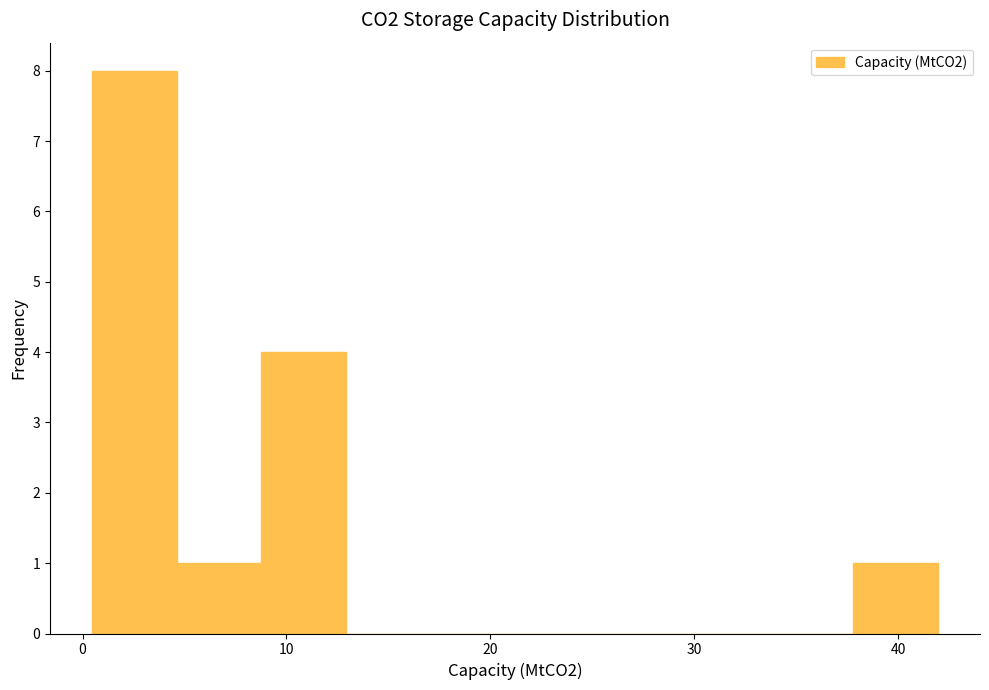

What is the height of the bar covering 5 to 9 on the x-axis? Neither the bar edges nor the heights are printed on the chart, so give them approximately, as read against the axes.

1